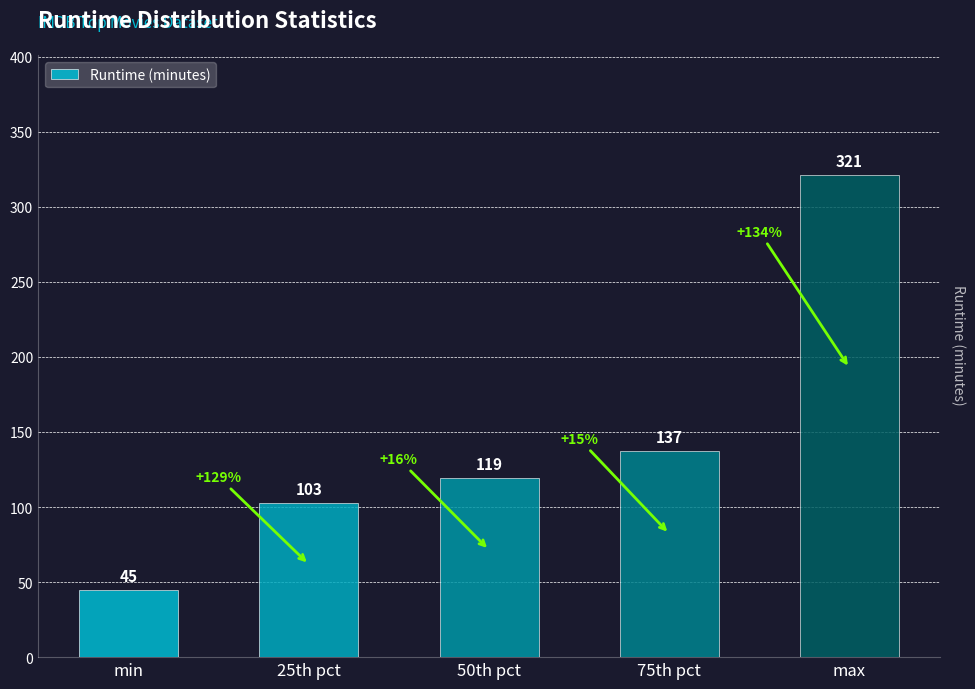

Reading right to left, what are all the values shown in this chart?

max=321	75th pct=137	50th pct=119	25th pct=103	min=45